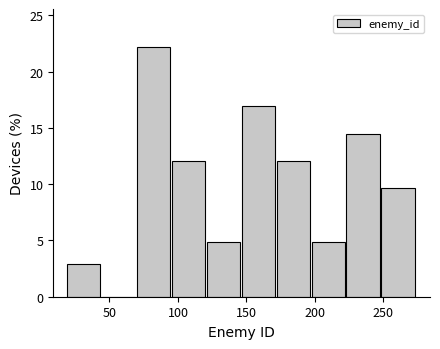

Over which range of the x-axis is the bar tallest?

70.0 to 95.5